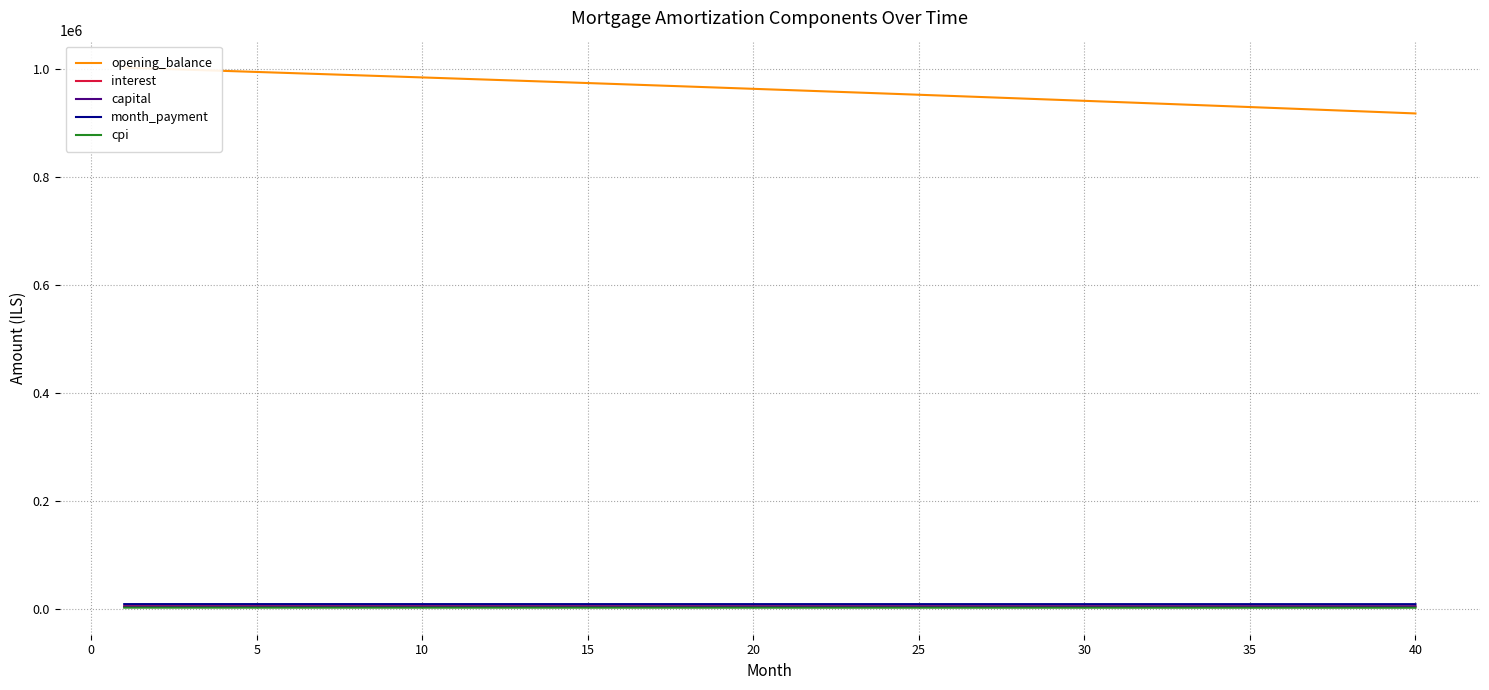

Does the chart display data point markers on the line(s)?

No